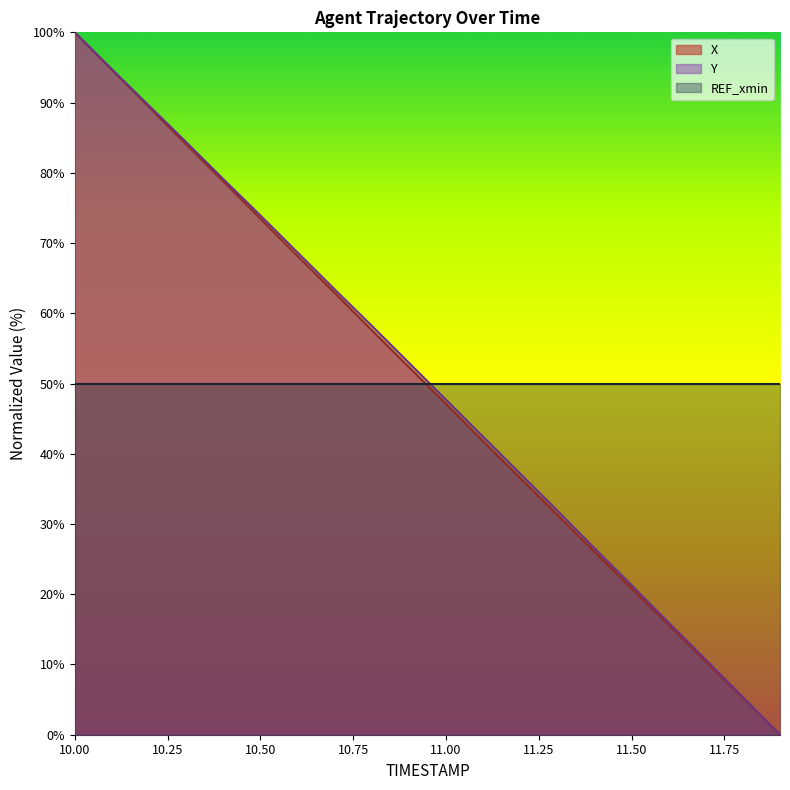

What is the maximum value shown in the chart?

100.0